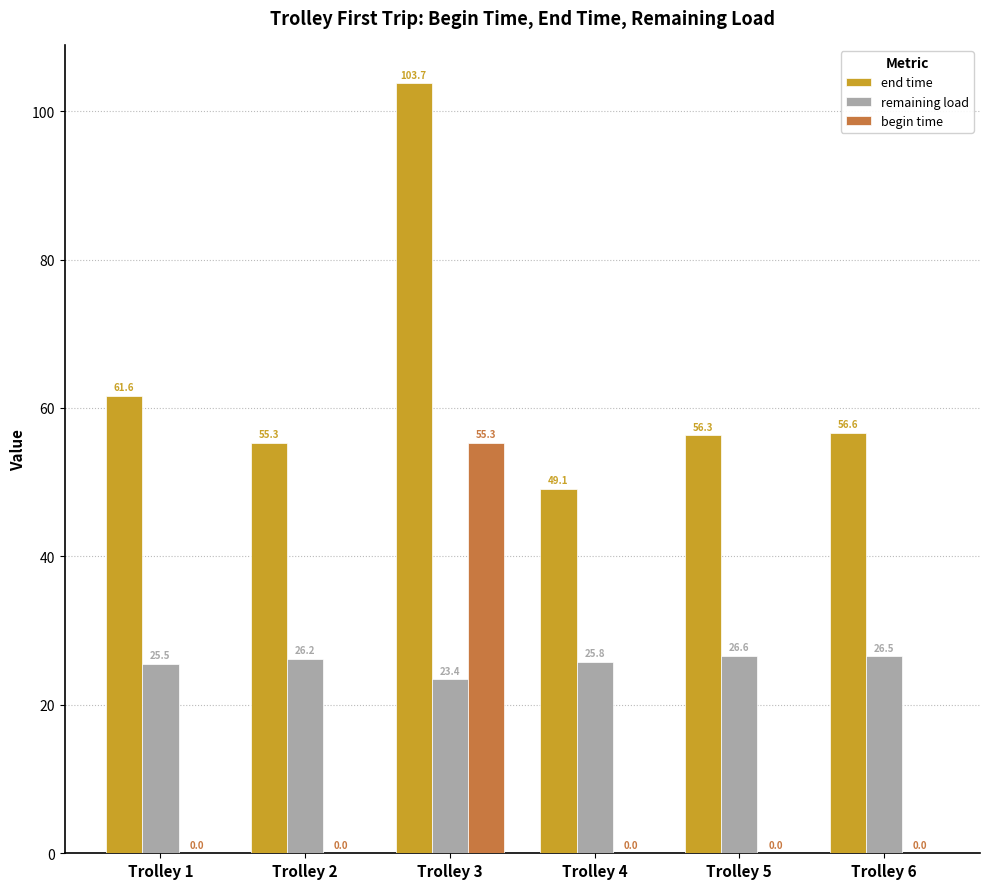

The value of begin time at Trolley 2 is -19.9. True or false?

False